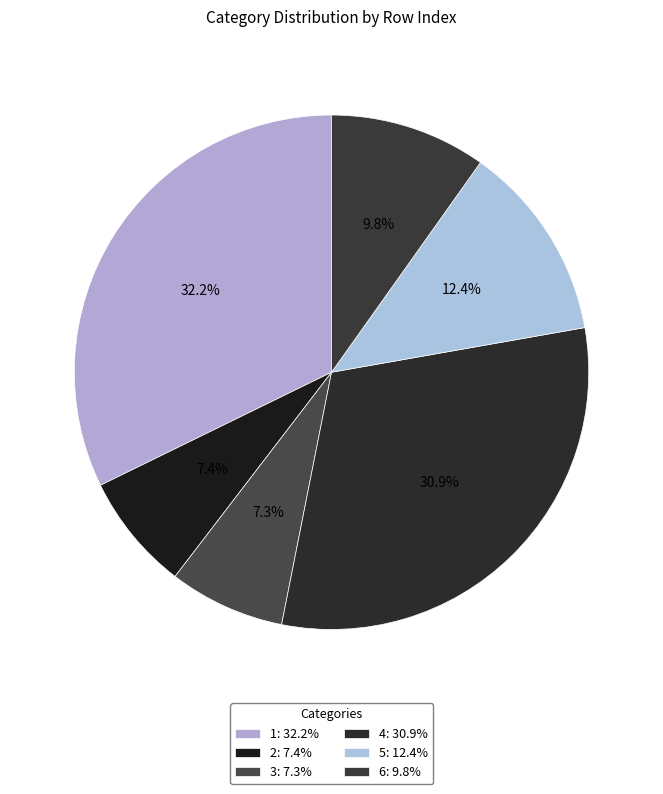

To the nearest percent, what is the average slice percentage?

17%